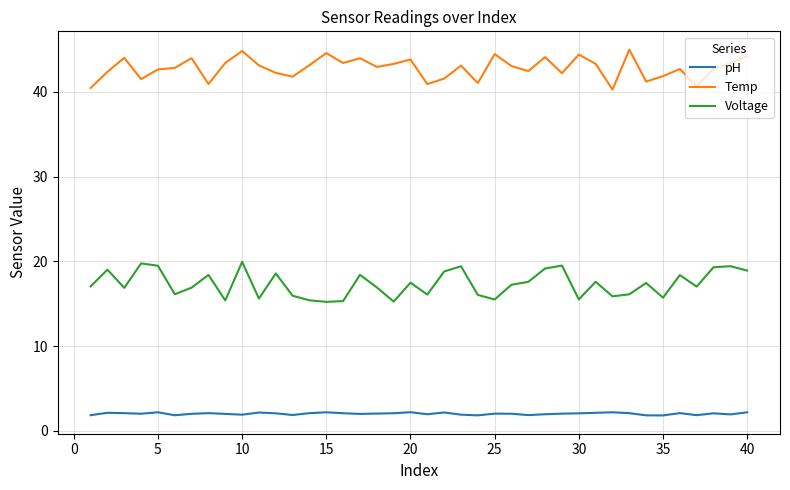

What are all the series names shown in the legend?

pH, Temp, Voltage